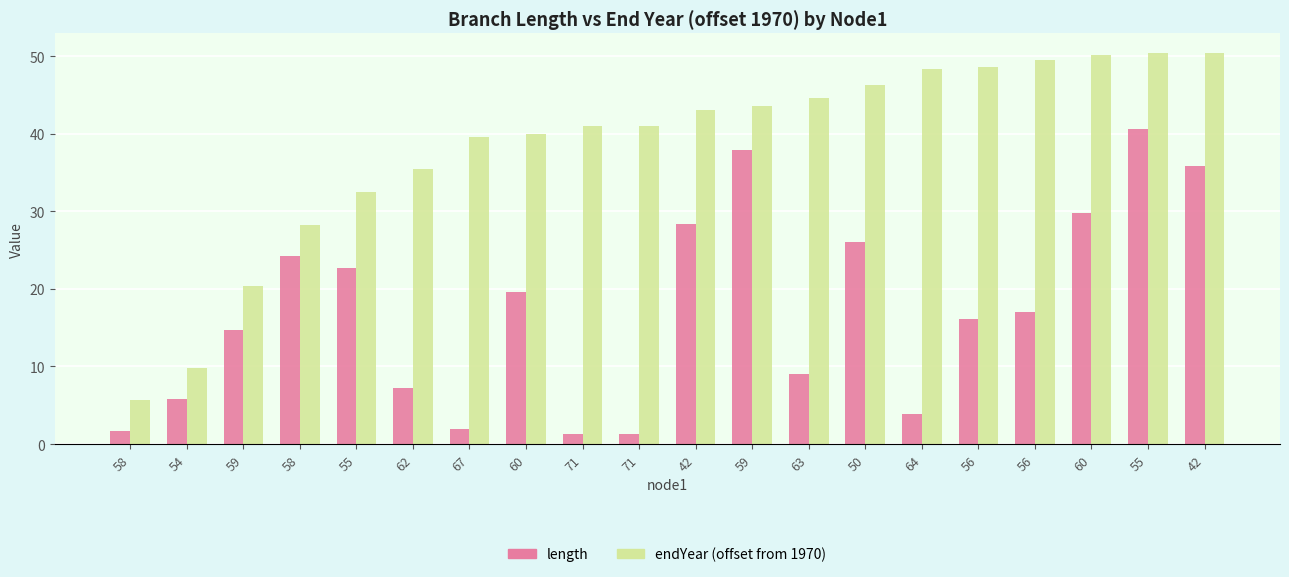

What are all the series names shown in the legend?

length, endYear (offset from 1970)